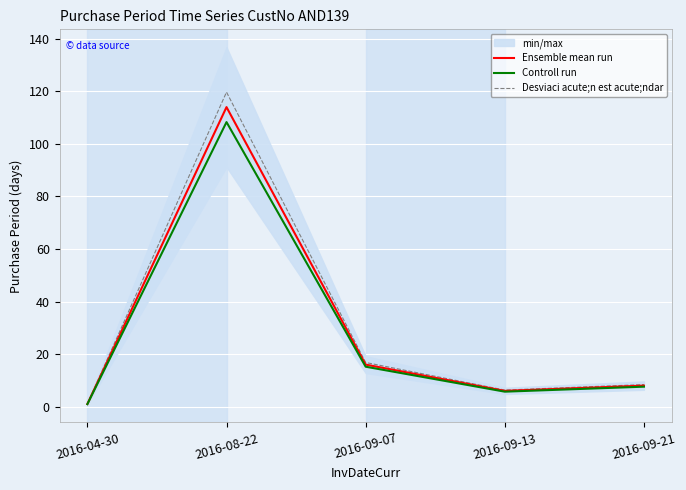

True or false: Controll run and Desviaci acute;n est acute;ndar cross at least once.

False